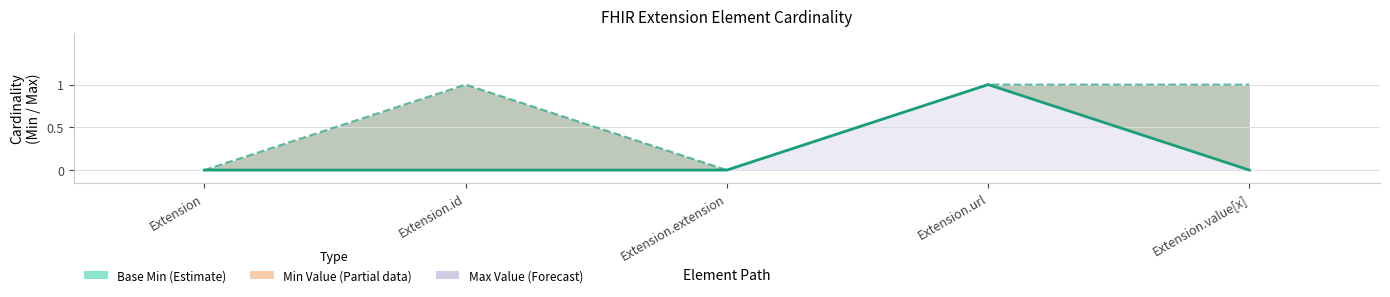

What is the highest value of the Min Value series?

1